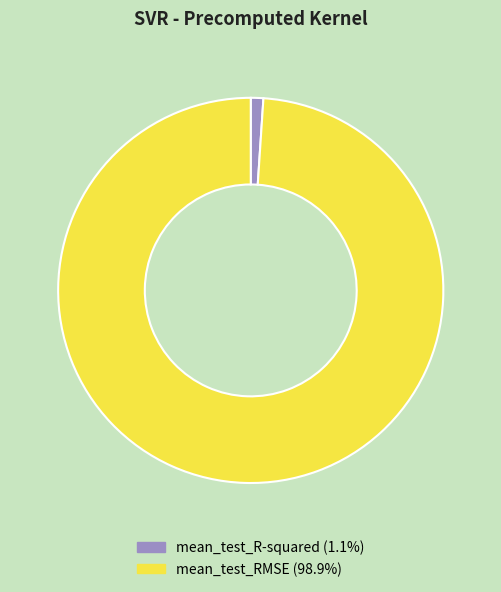

True or false: mean_test_RMSE accounts for 99% of the total.

True